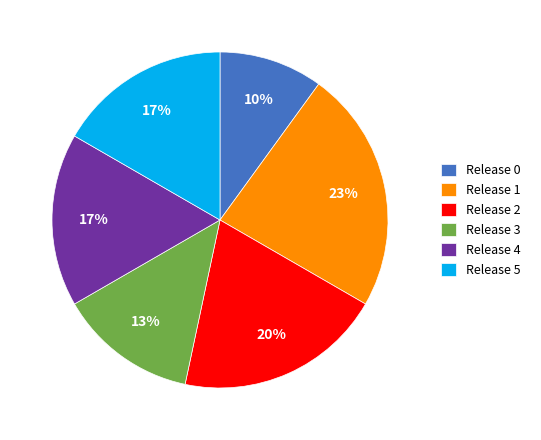

Does Release 2 represent more than half of the total?

No